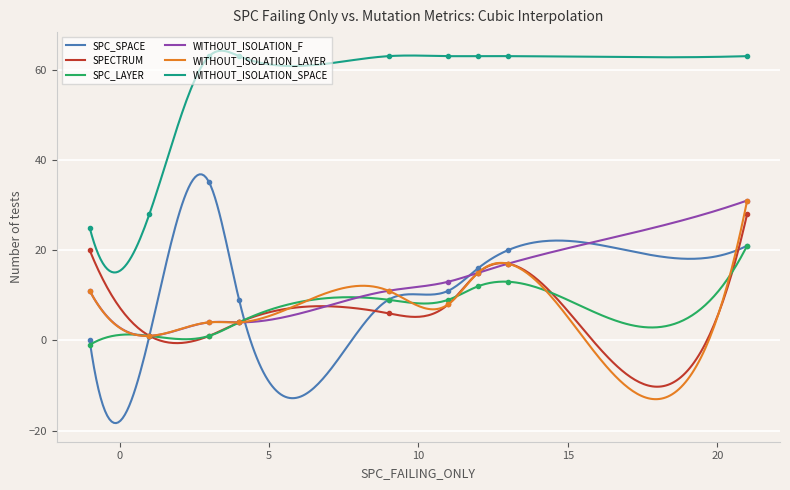

True or false: SPC_LAYER and WITHOUT_ISOLATION_SPACE intersect in this chart.

False